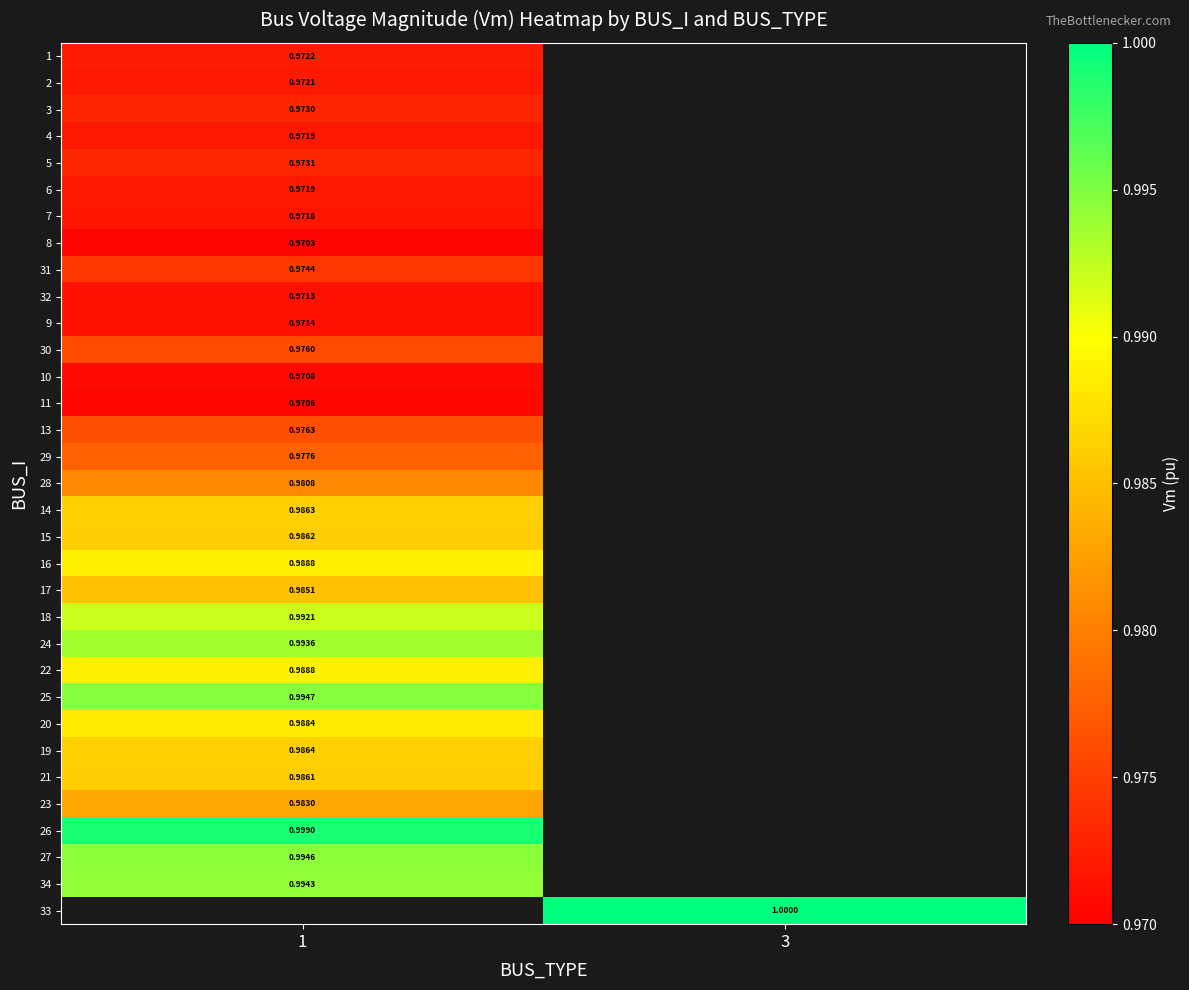

What is the smallest value displayed?

1.0